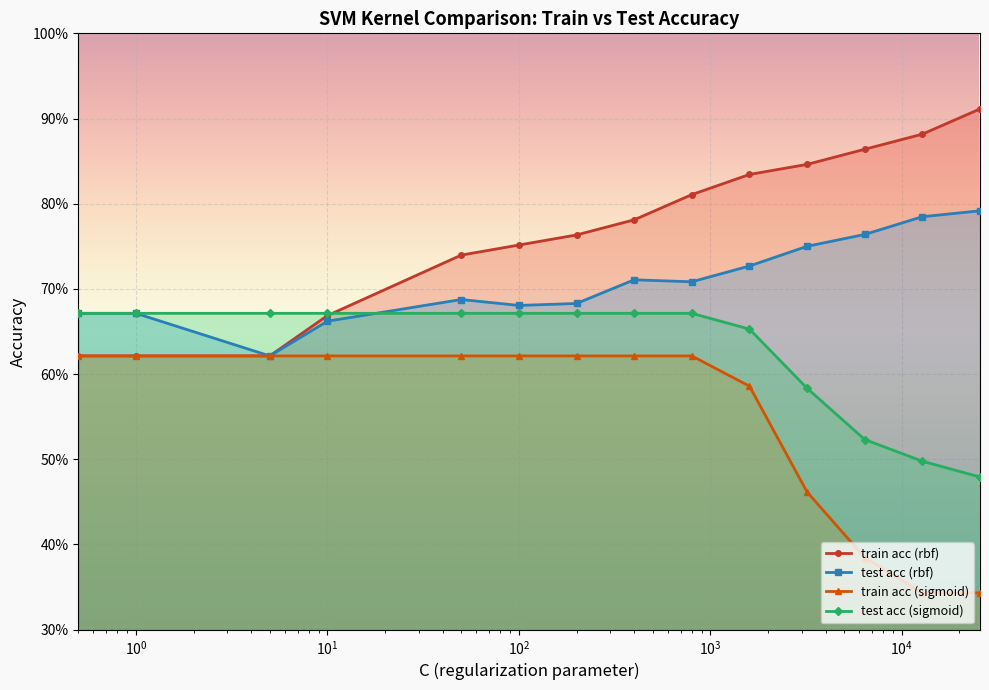

True or false: train acc (sigmoid) and train acc (rbf) intersect in this chart.

False